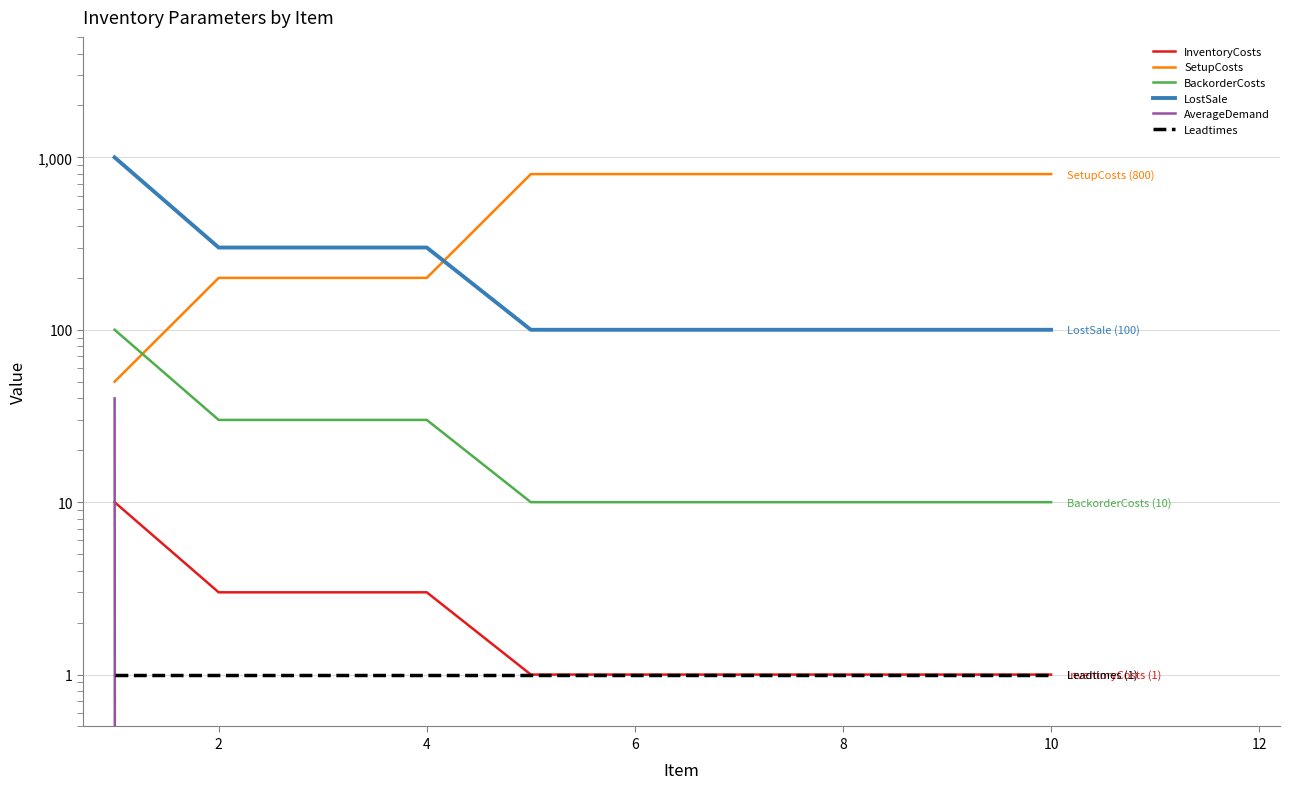

How many BackorderCosts values are between 10 and 30?

9